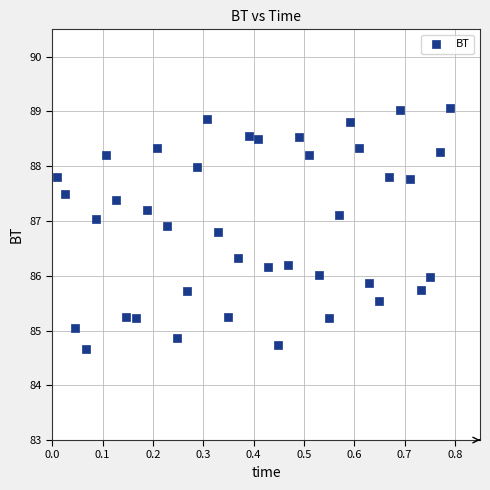

What is the range of X values (max minus min)?

0.8